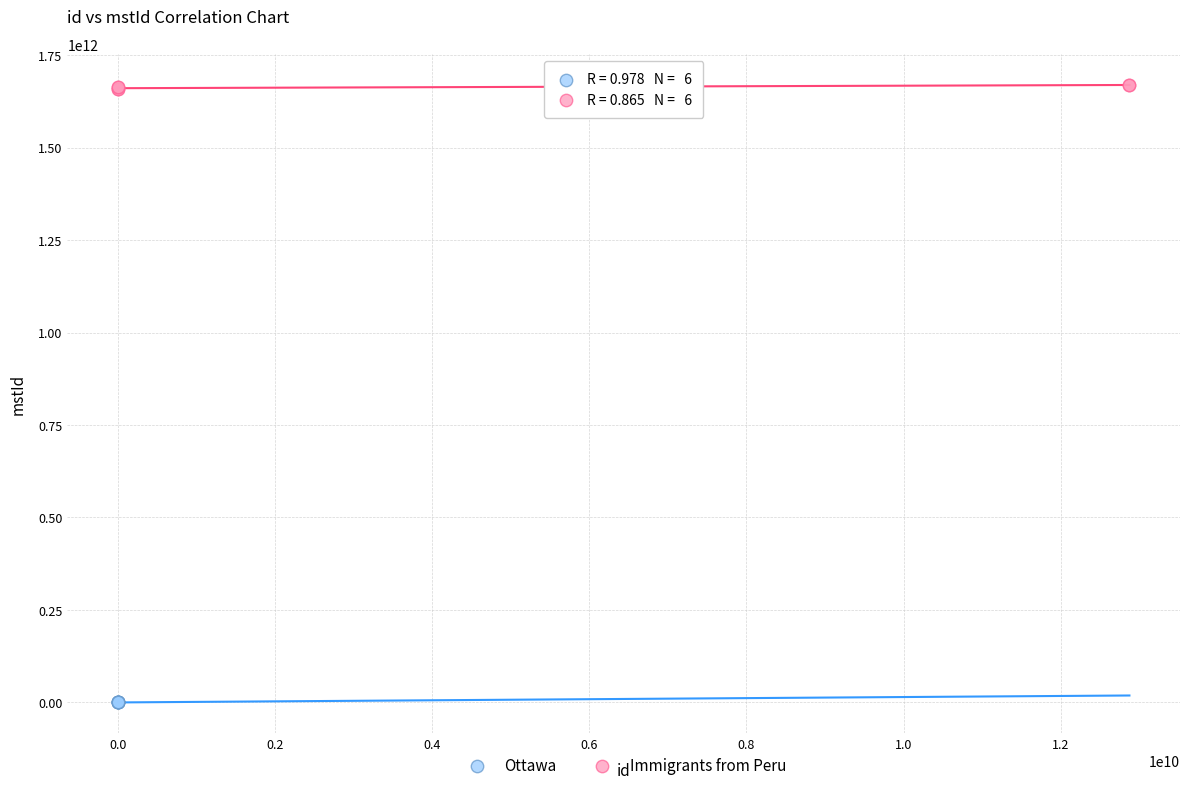

Which series contains the highest Y value?

Immigrants from Peru